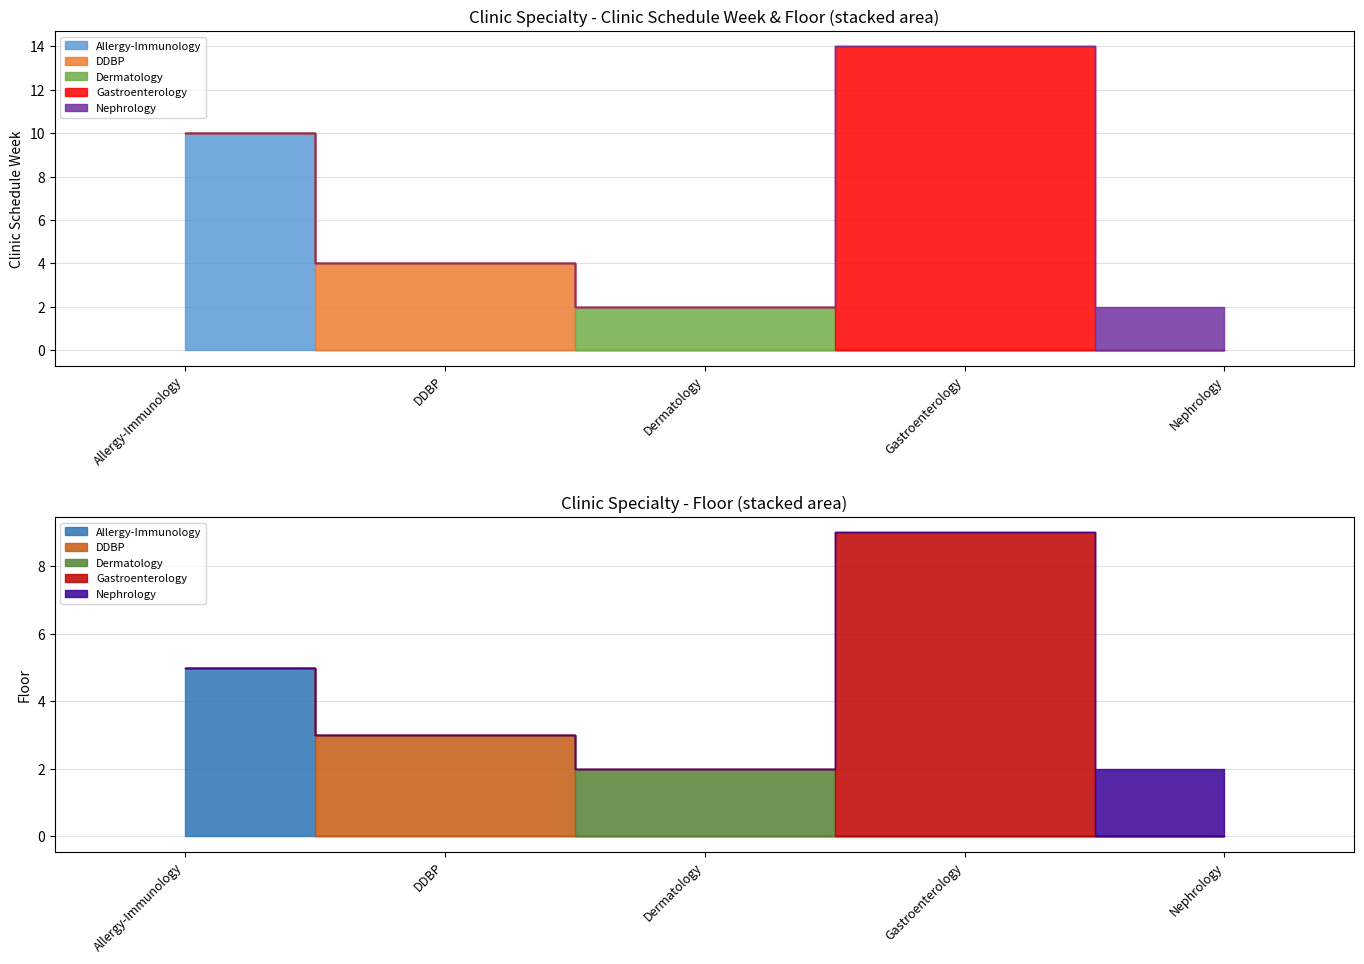

True or false: Floor and Clinic Schedule Week cross at least once.

False